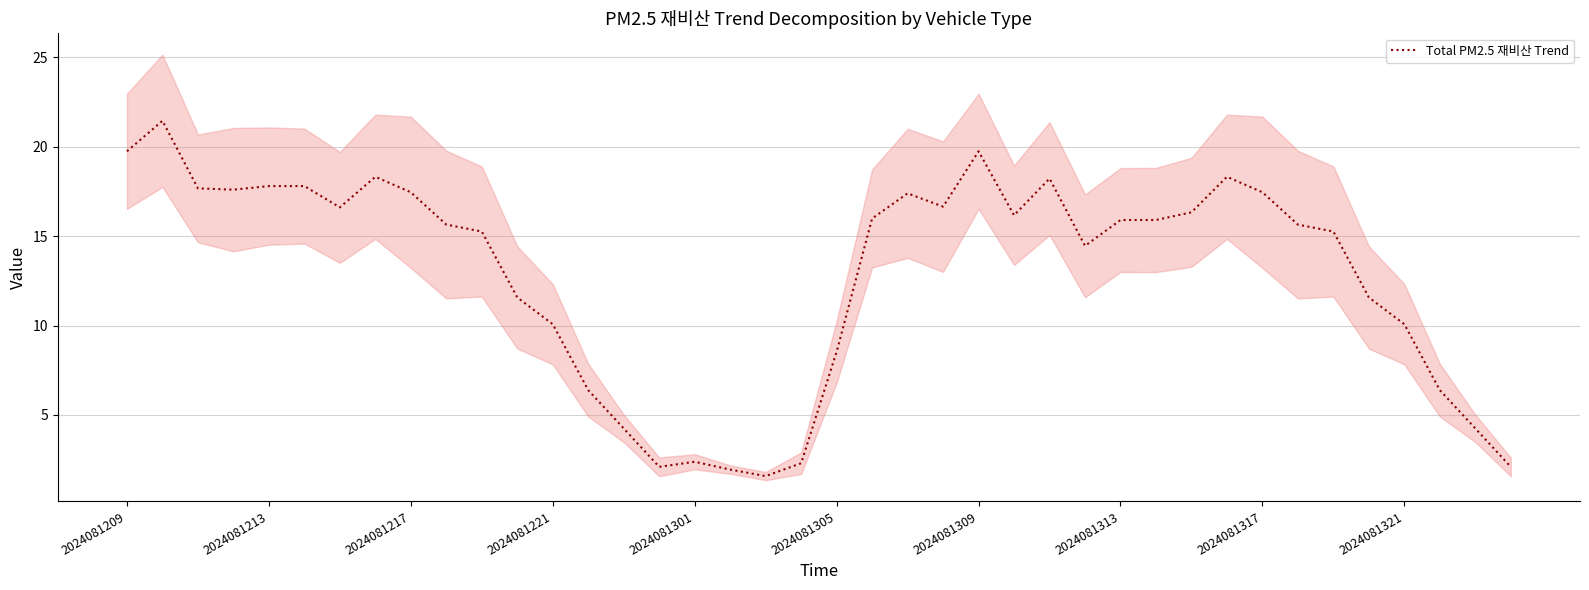

Reading left to right, transcribe all the data shown in this chart.

19.7	21.5	17.7	17.6	17.8	17.8	16.6	18.3	17.5	15.6	15.3	11.6	10.1	6.4	4.2	2.1	2.4	1.9	1.6	2.3	8.5	16.0	17.4	16.7	19.7	16.2	18.2	14.5	15.9	15.9	16.3	18.3	17.5	15.6	15.3	11.6	10.1	6.4	4.2	2.1